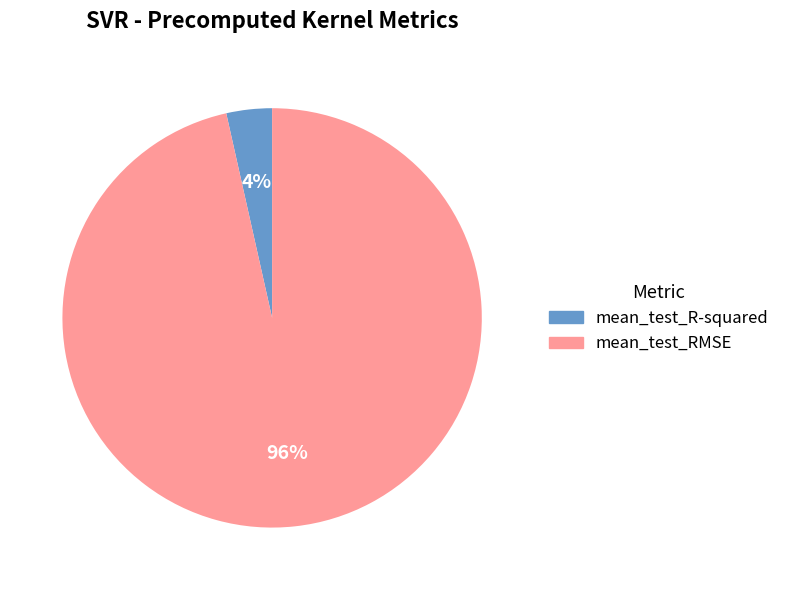

Which slice is the largest?

mean_test_RMSE